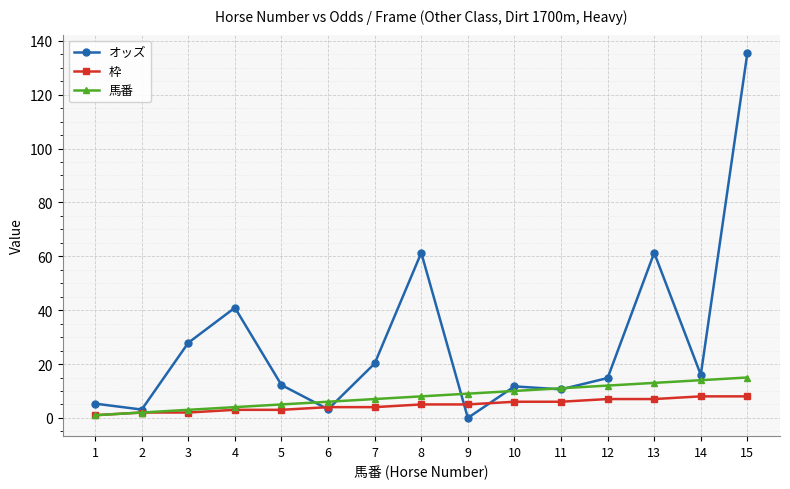

Which series has the widest spread of values?

オッズ